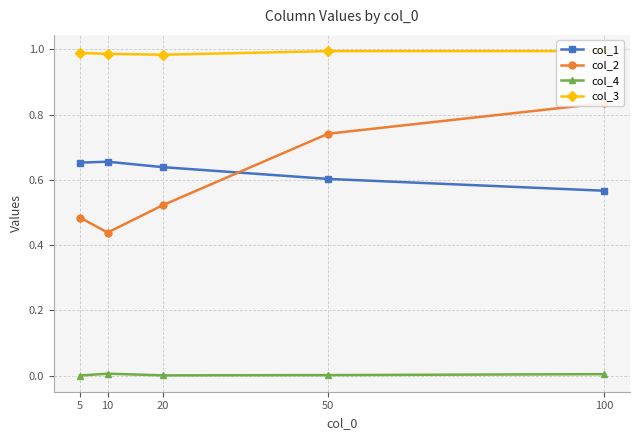

What is the highest value of the col_1 series?

0.7